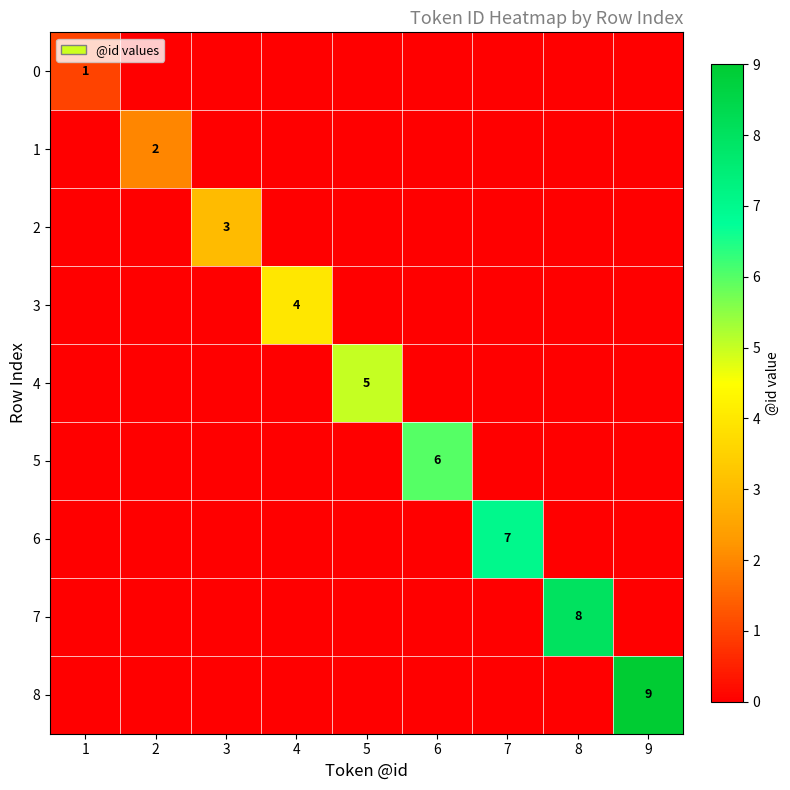

What is the spread (max minus min) of values at 9?

9